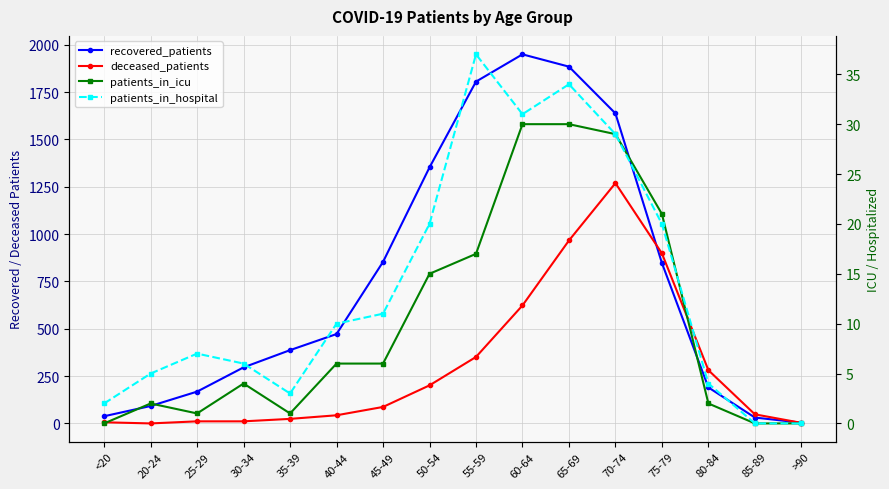

How many values in the recovered_patients series exceed 472?

7